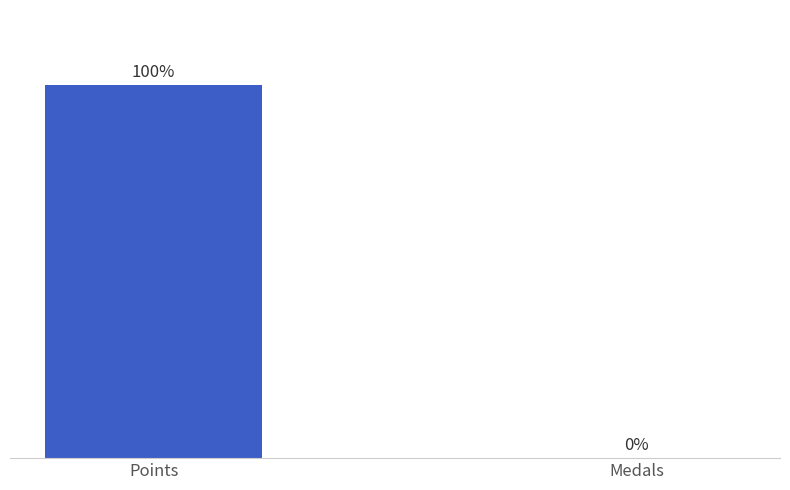

Is it true that the value at Points is 52?

False